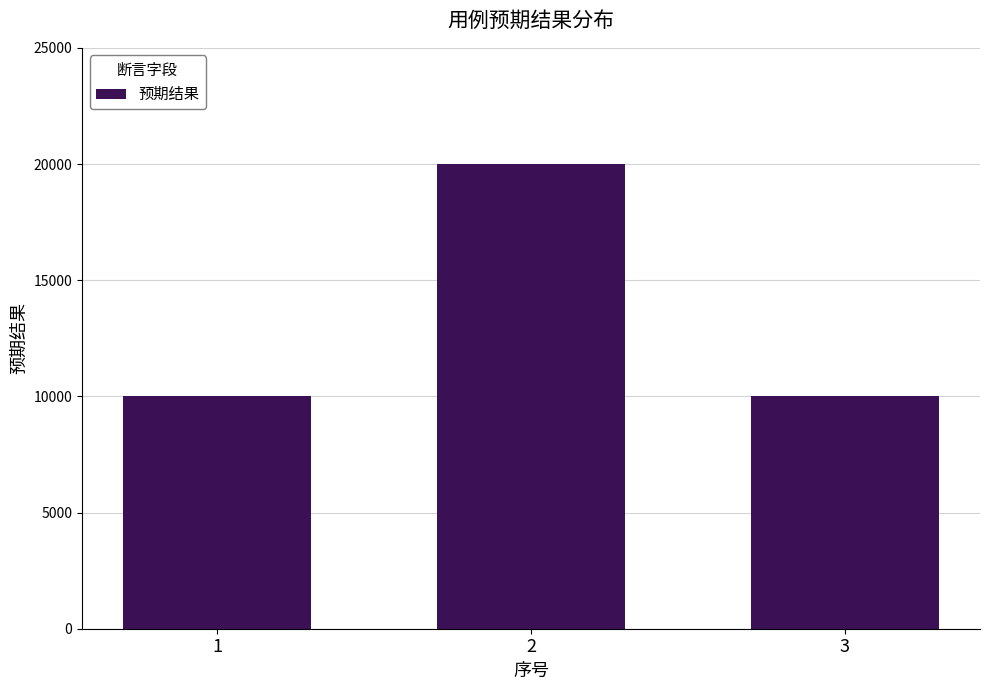

What is the greatest value displayed?

20002